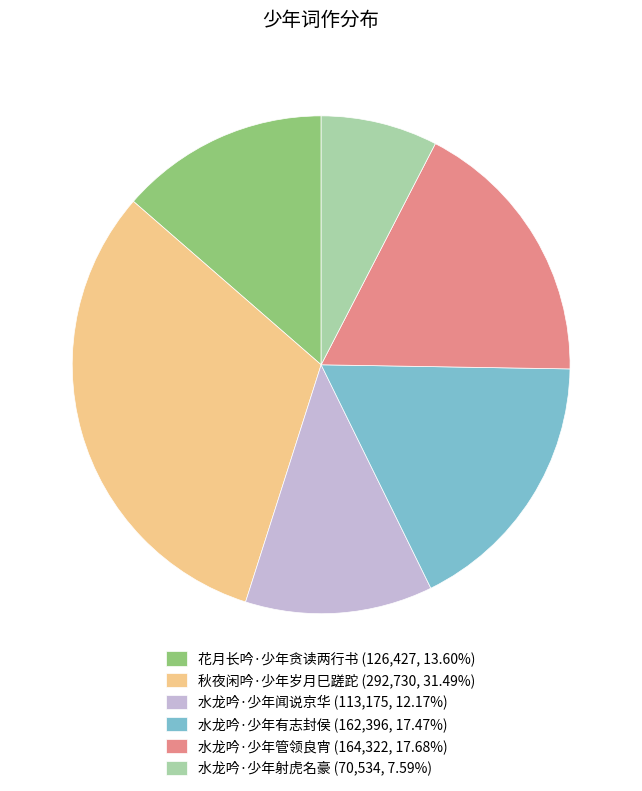

Does 水龙吟·少年射虎名豪 represent more than half of the total?

No